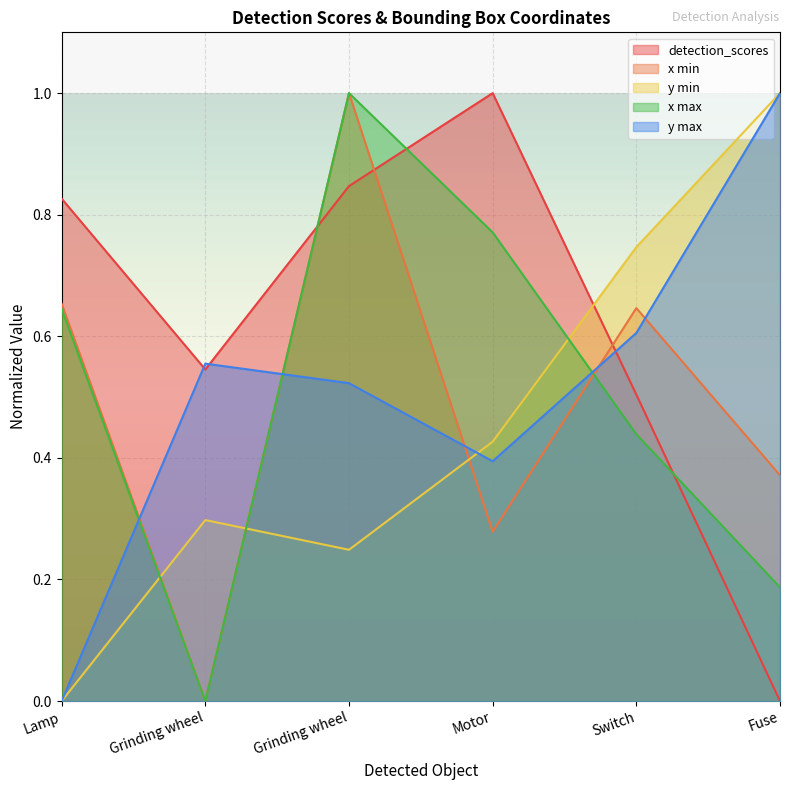

Does the chart display data point markers on the line(s)?

No